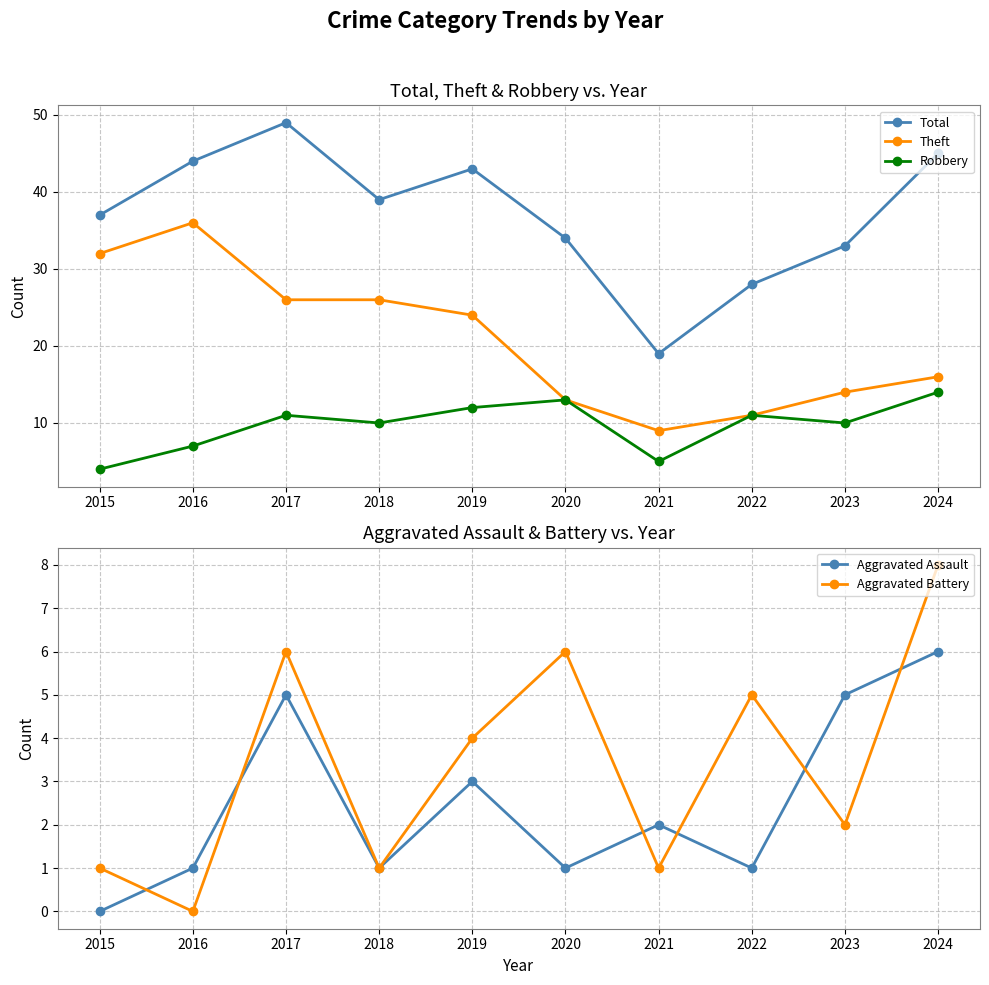

Where is Total nearest to the value 34?

2020